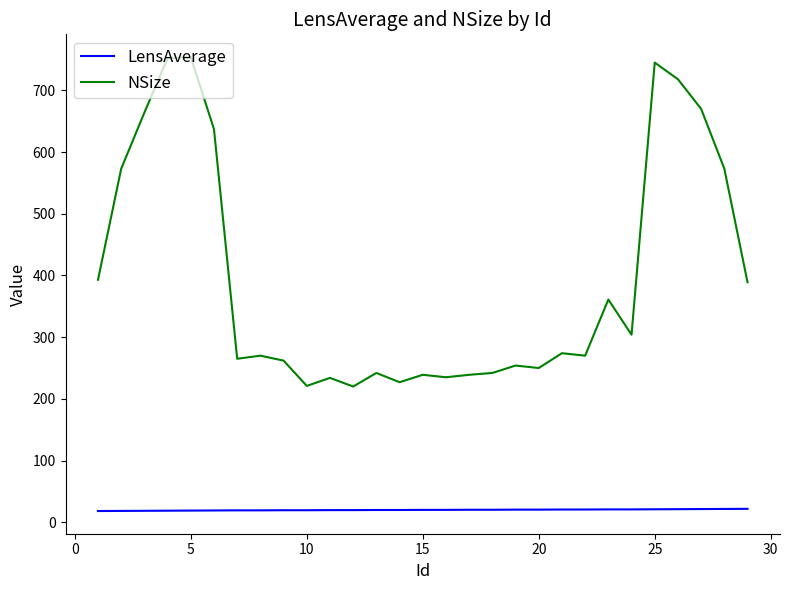

At how many categories does at least one series exceed 375?

11